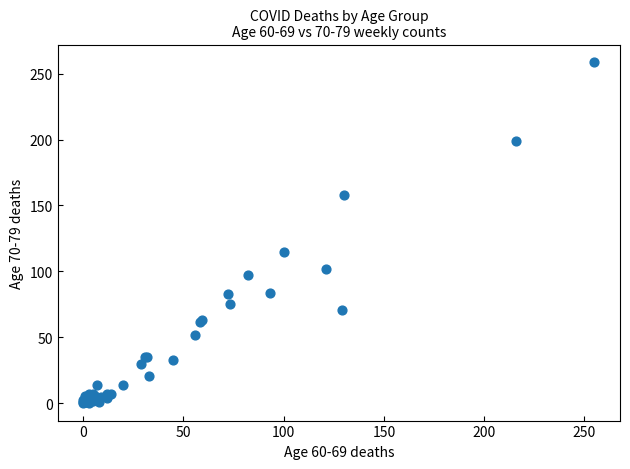

What Y value in the scatter plot is closest to 129?

115